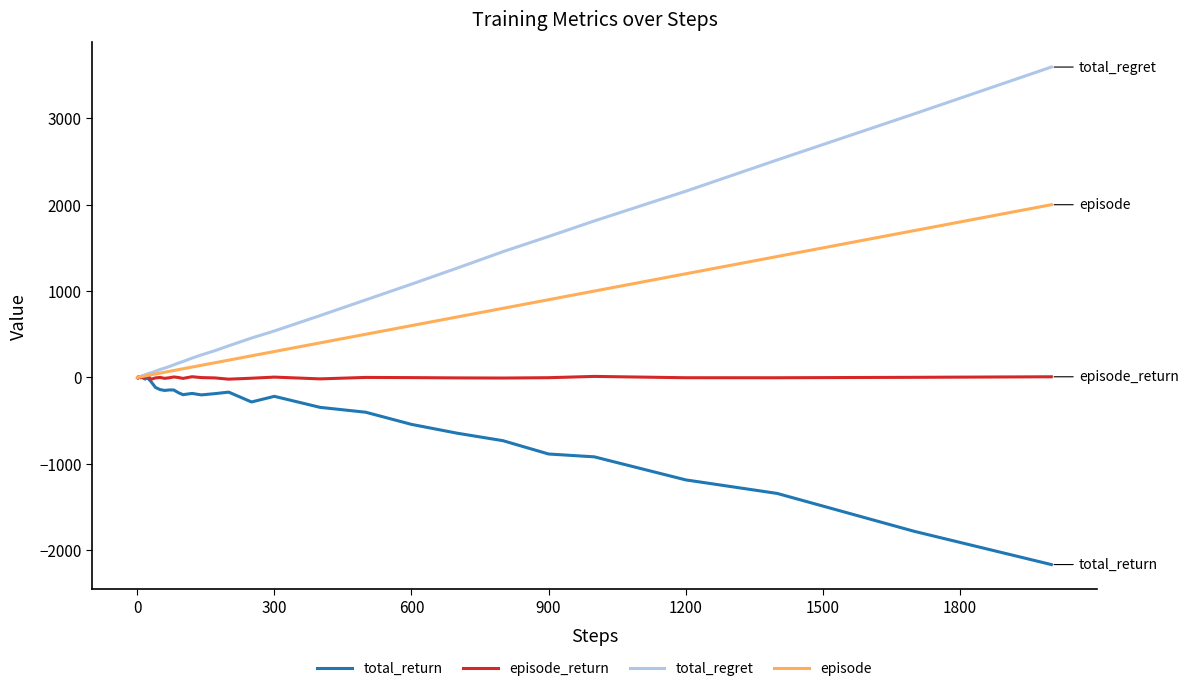

Which series has the largest total across all categories?

total_regret